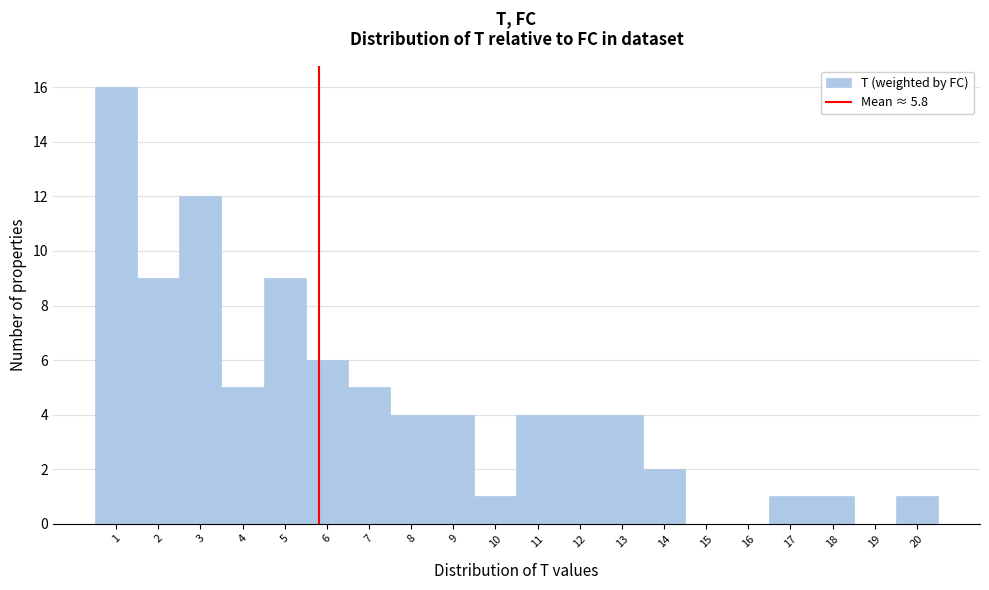

Reading left to right, list every bar in this chart as the range it spans on the x-axis followed by its height. The values are not printed on the chart, so give them approximately, as read against the axis.

0.5 to 1.5: 16
1.5 to 2.5: 9
2.5 to 3.5: 12
3.5 to 4.5: 5
4.5 to 5.5: 9
5.5 to 6.5: 6
6.5 to 7.5: 5
7.5 to 8.5: 4
8.5 to 9.5: 4
9.5 to 10.5: 1
10.5 to 11.5: 4
11.5 to 12.5: 4
12.5 to 13.5: 4
13.5 to 14.5: 2
14.5 to 15.5: 0
15.5 to 16.5: 0
16.5 to 17.5: 1
17.5 to 18.5: 1
18.5 to 19.5: 0
19.5 to 20.5: 1